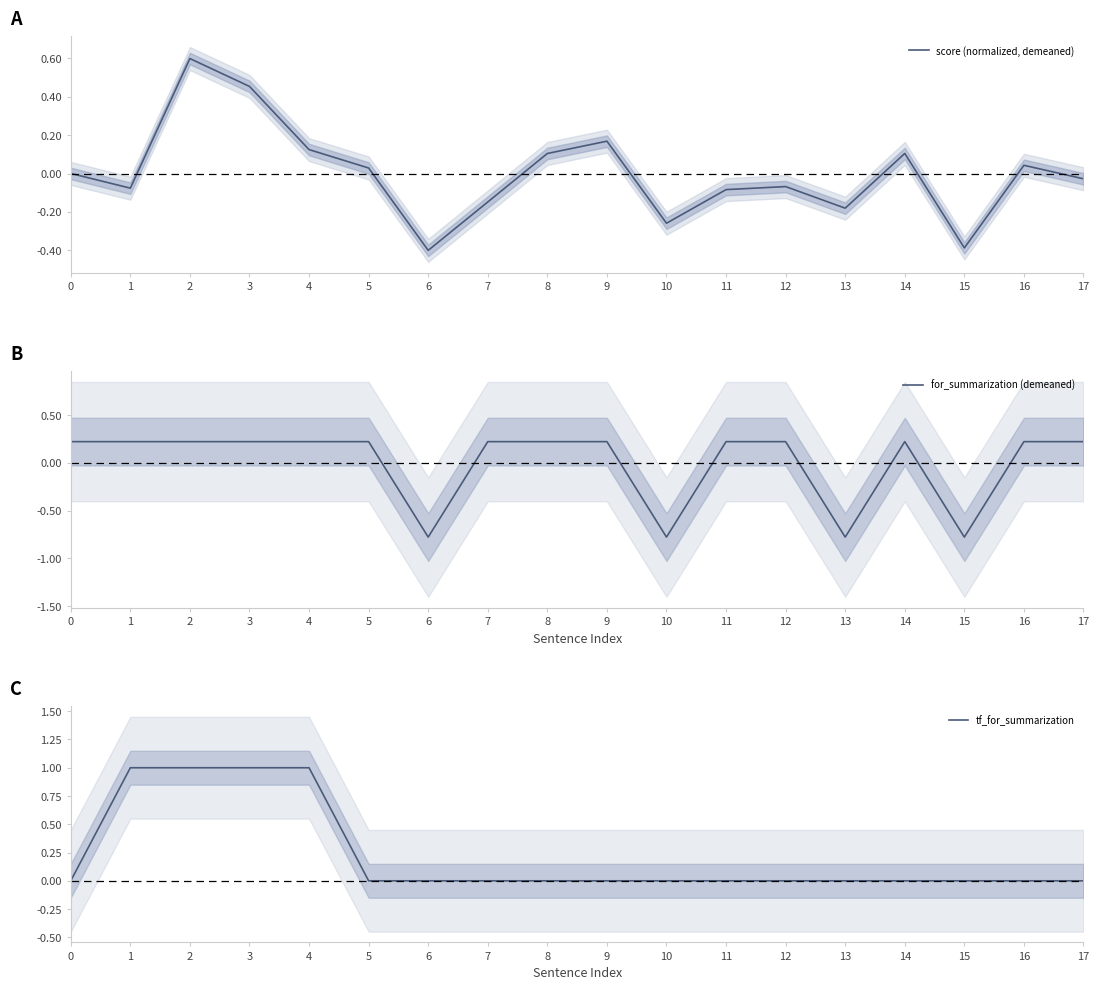

True or false: for_summarization (demeaned) has more than 0 points higher than both neighbors.

True